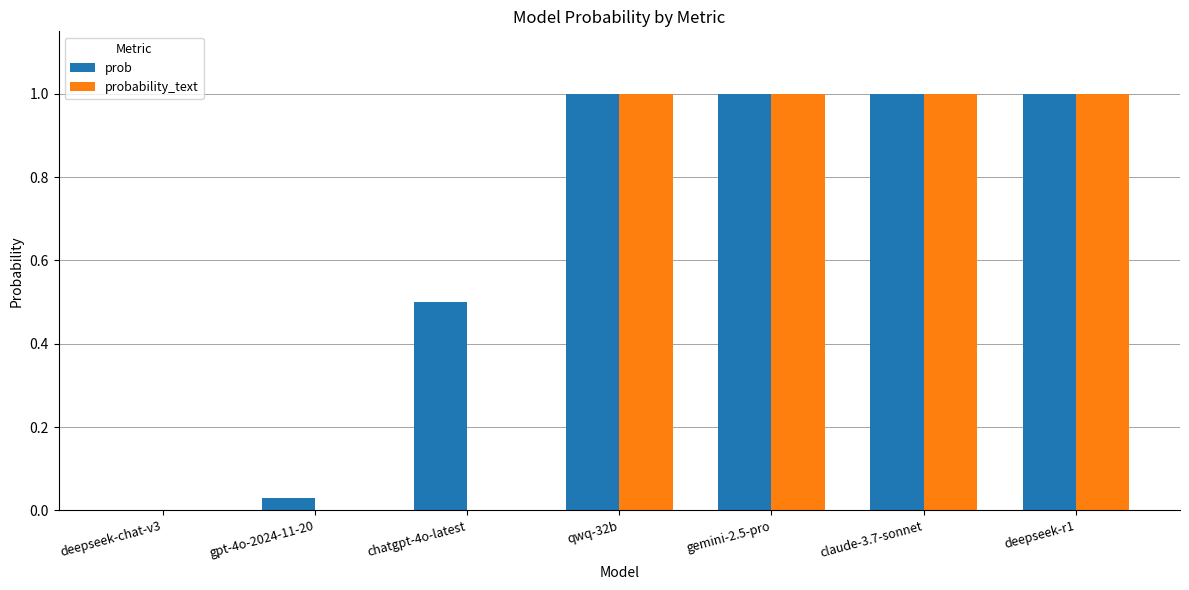

Which series has the largest total across all categories?

prob